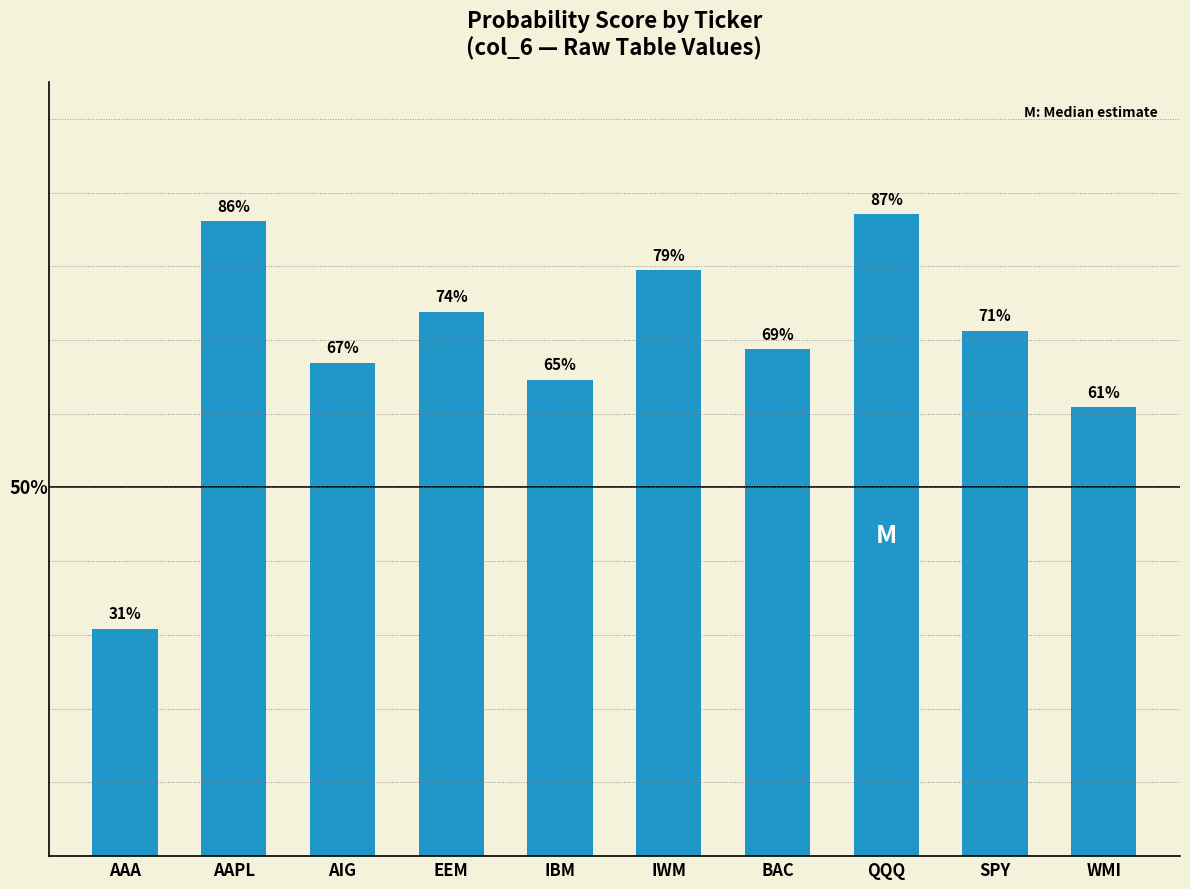

Are the bars horizontal?

No